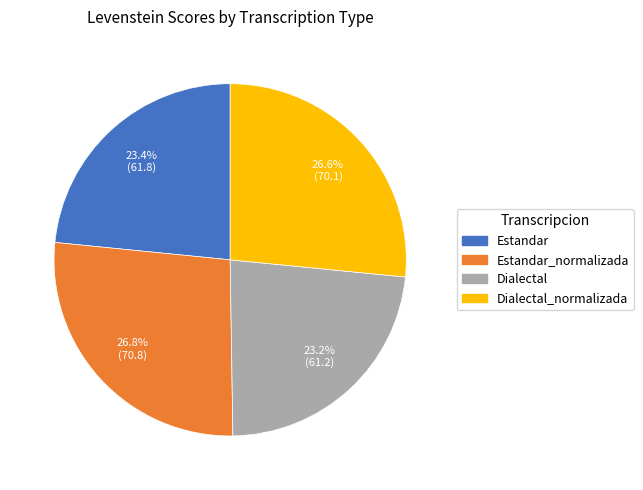

To the nearest percent, what portion does Estandar represent?

23%